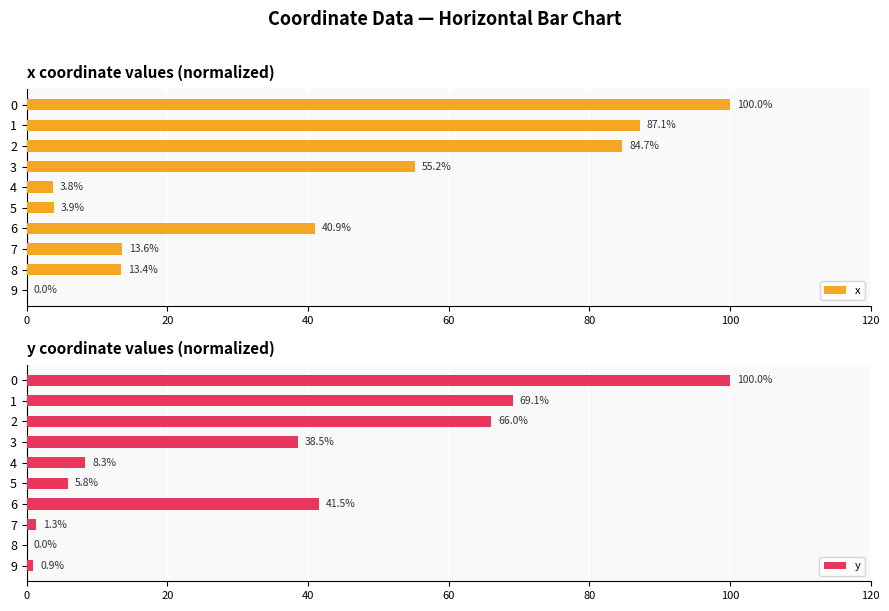

Which category has the lowest value across all series?

9